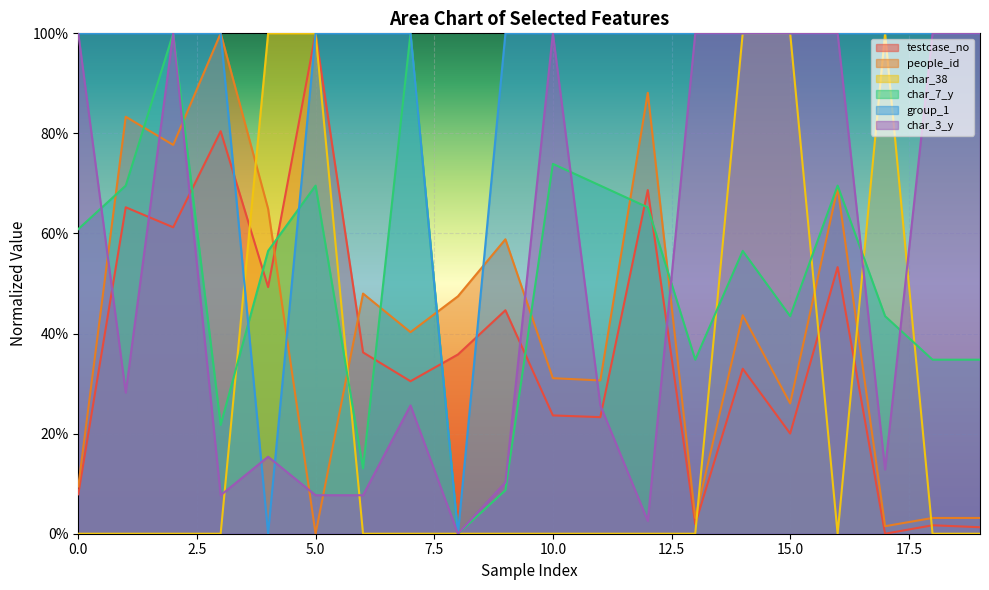

What are all the series names shown in the legend?

testcase_no, people_id, char_38, char_7_y, group_1, char_3_y